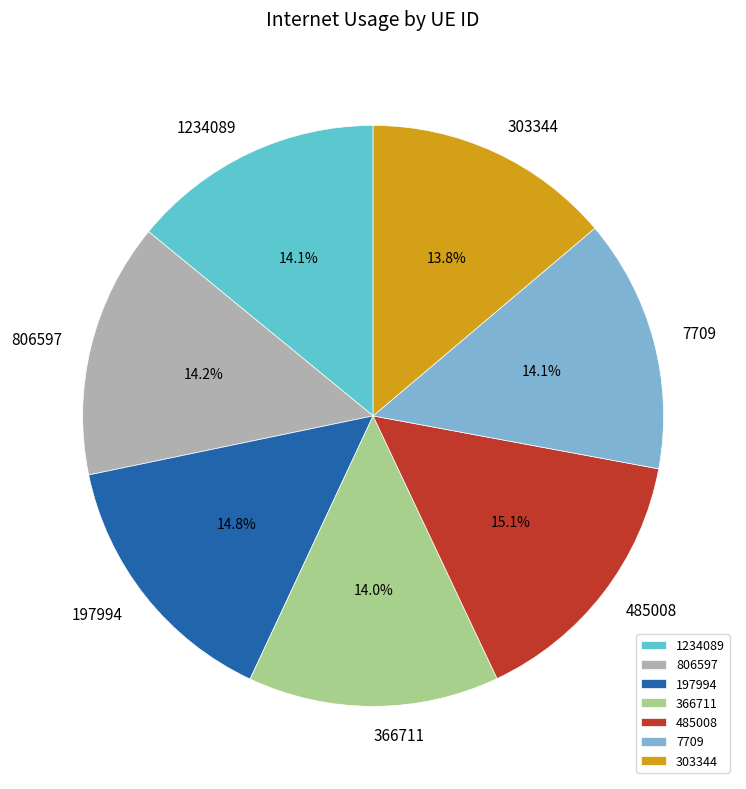

To the nearest percent, what is the average slice percentage?

14%